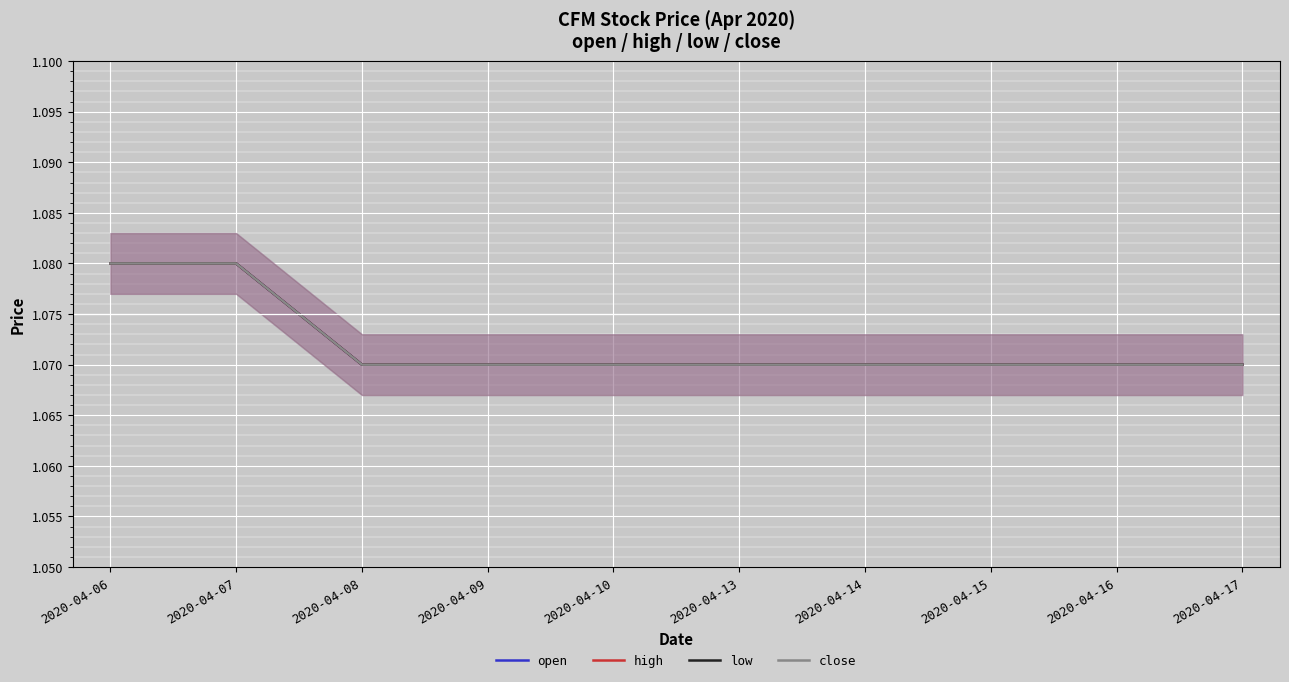

The value of close at 2020-04-10 is 1.1. True or false?

True